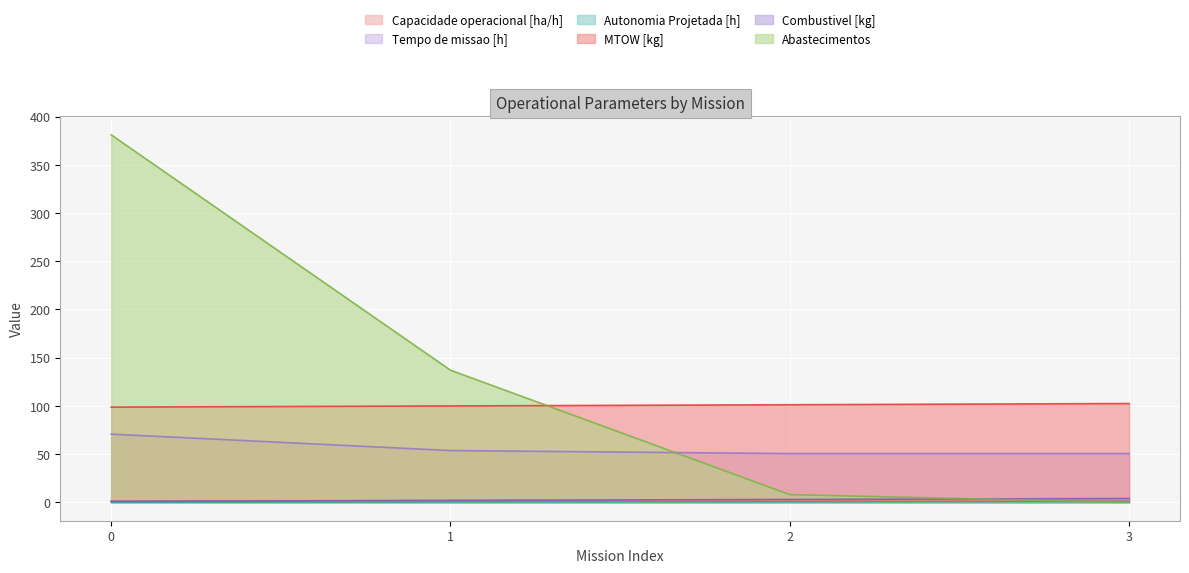

Between 0 and 1, which is larger?

1